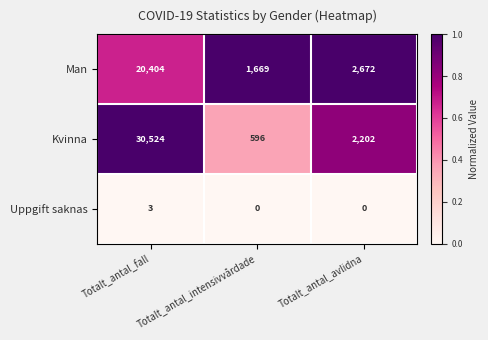

Count the number of categories in the chart.

3